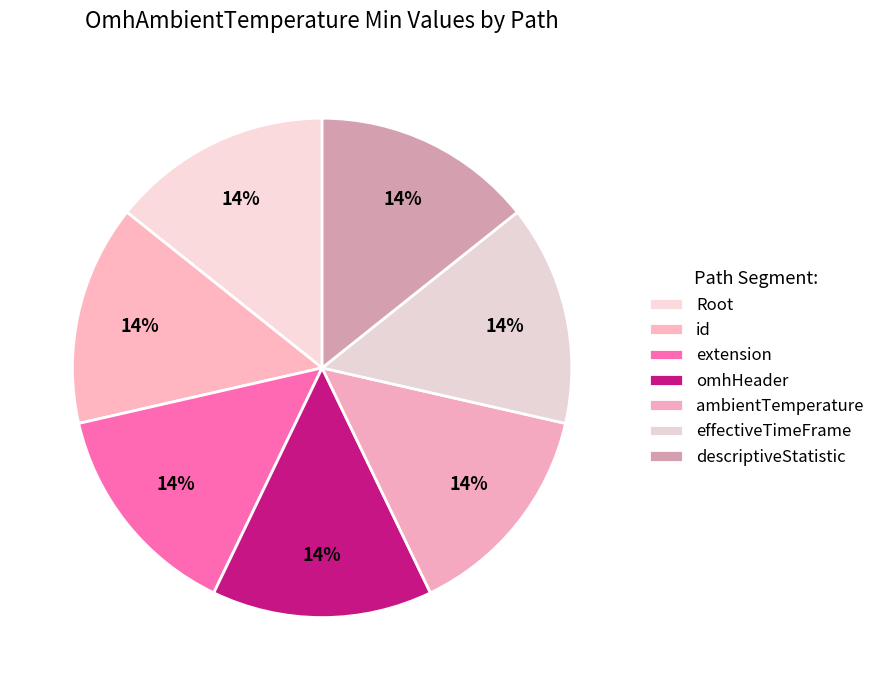

Count the number of slices in the pie.

7